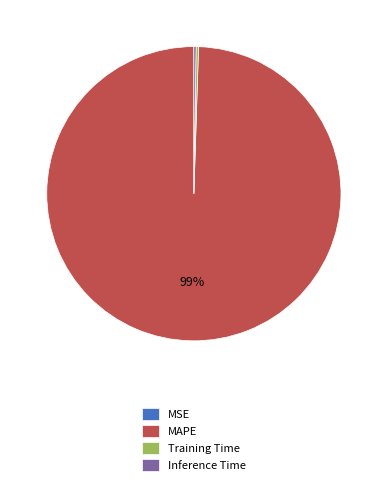

What is the majority slice?

MAPE